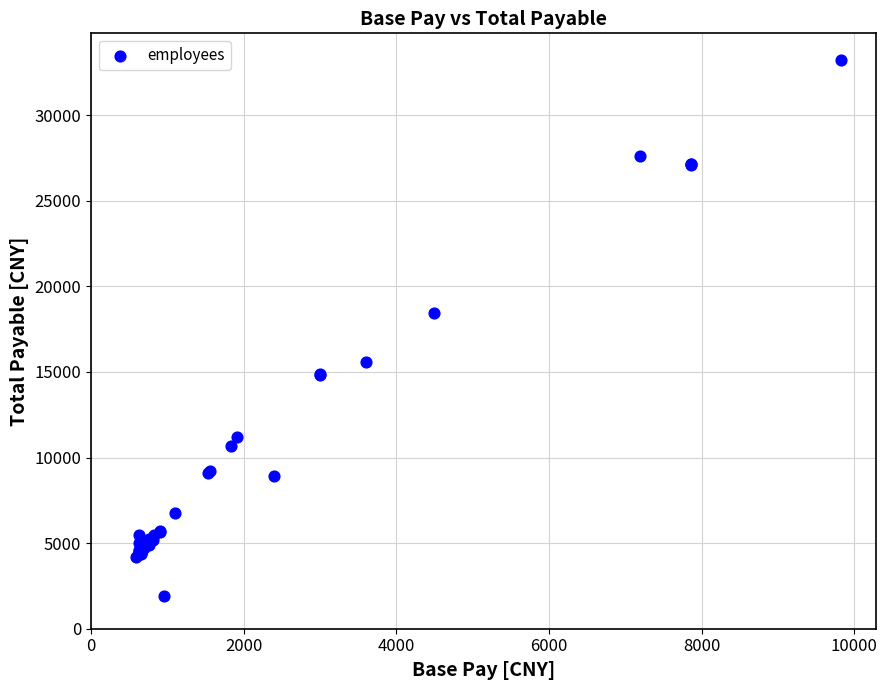

What Y value in the scatter plot is closest to 17562?

18471.5